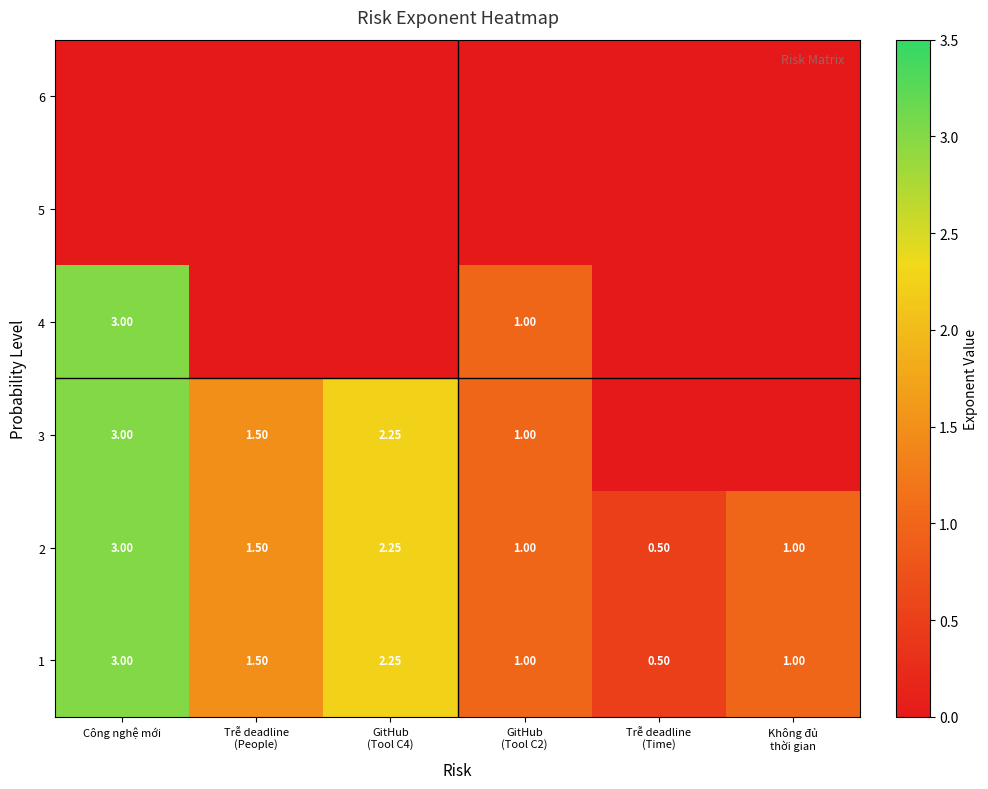

How many categories are shown in the chart?

6